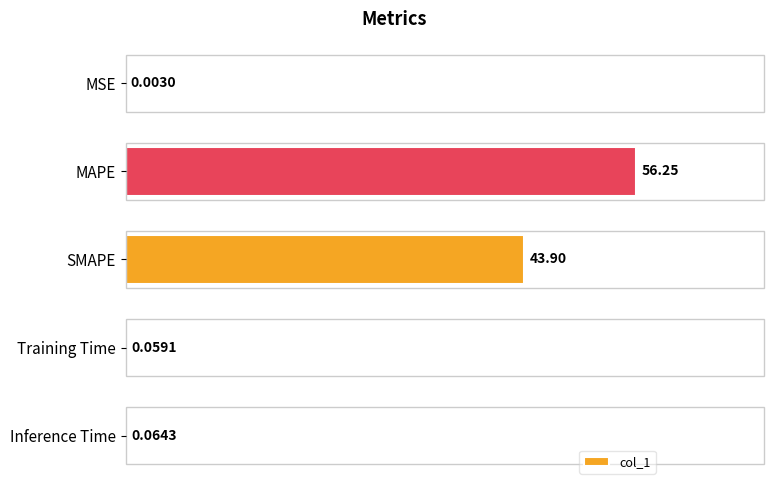

Between Training Time and Inference Time, which is larger?

Inference Time